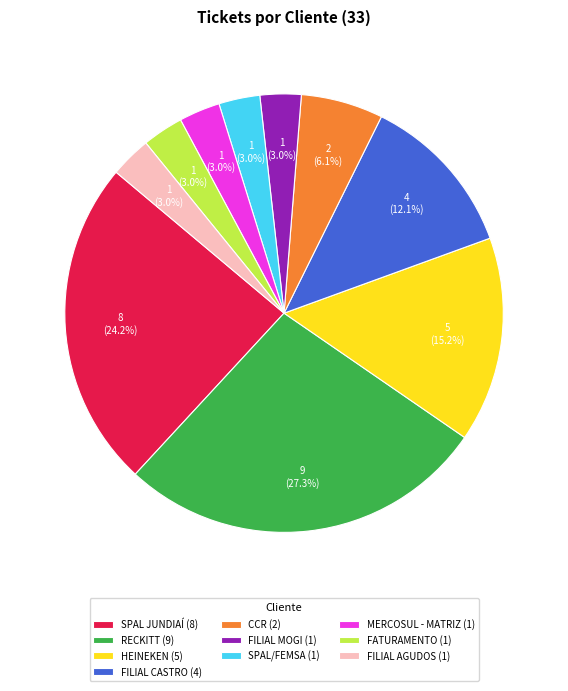

Between MERCOSUL - MATRIZ (1) and CCR (2), which is larger?

CCR (2)